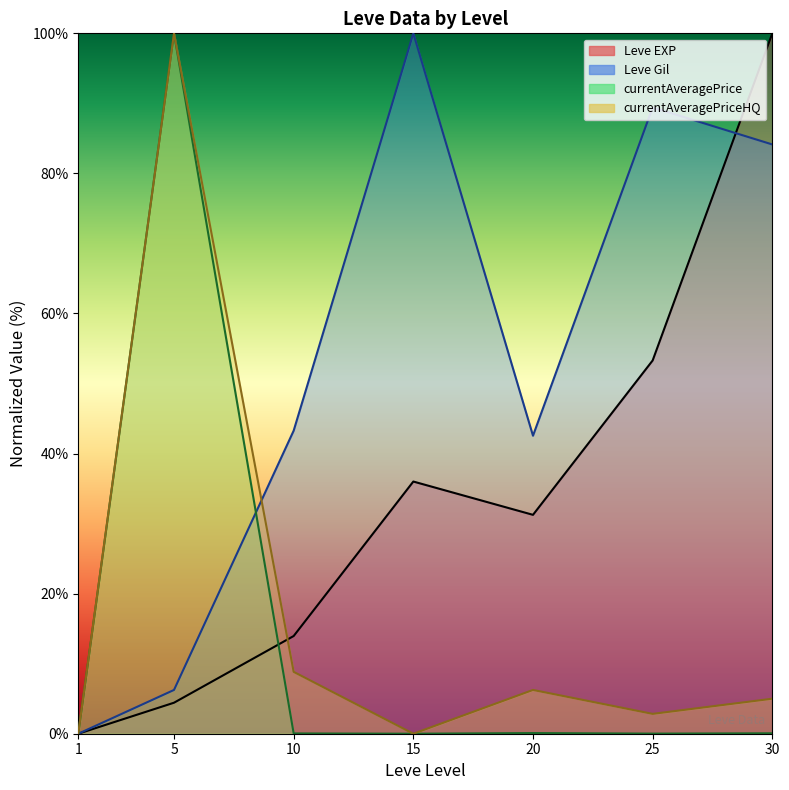

In currentAveragePrice, how many points are lower than both neighbors (excluding endpoints)?

2